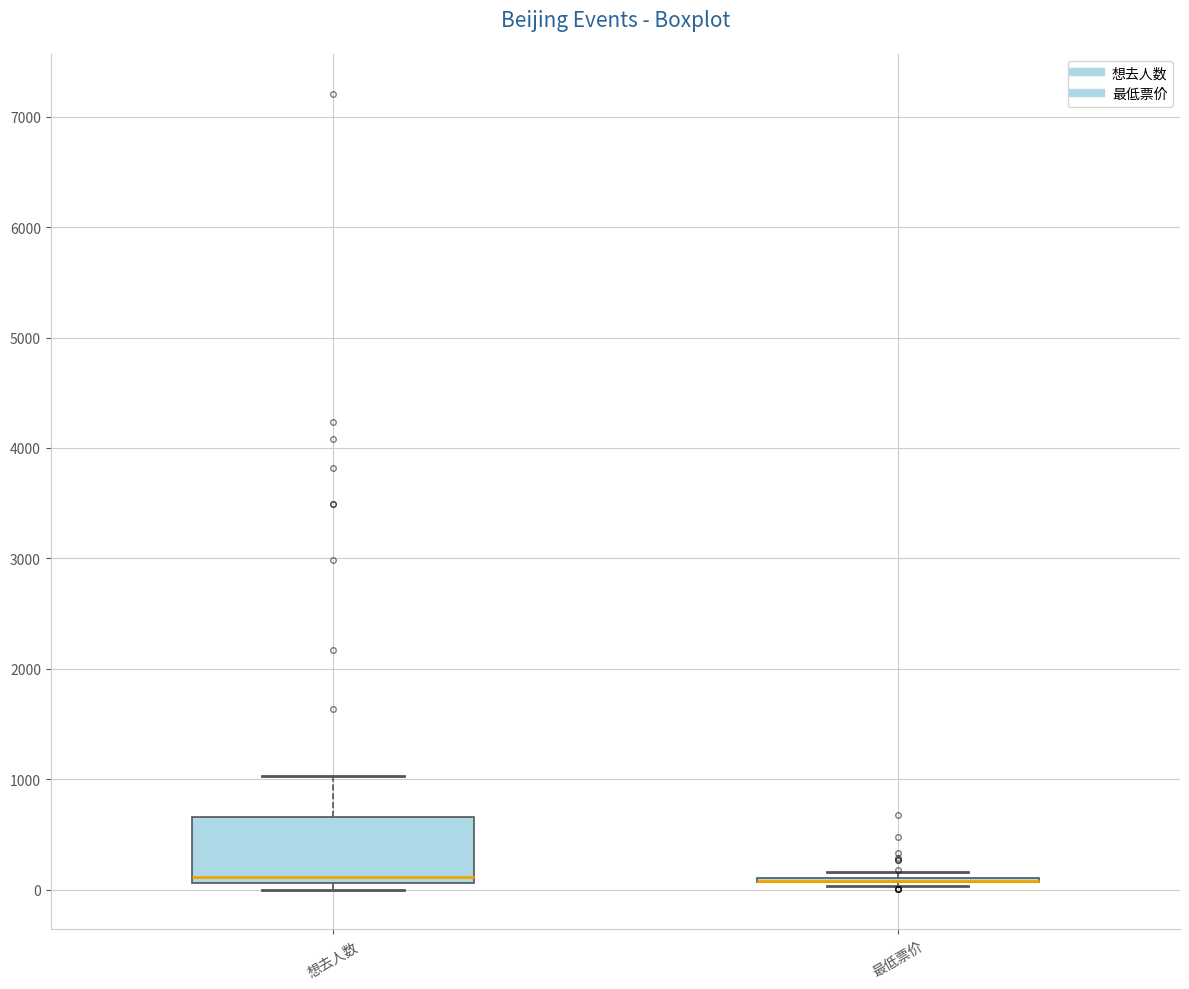

Comparing the boxes themselves (not the whiskers), which one is the tallest?

想去人数